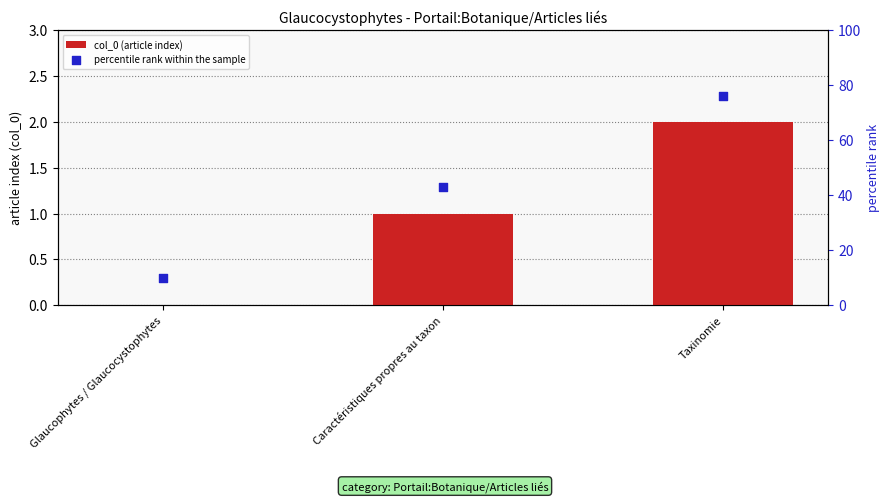

Which series reaches the maximum Y coordinate?

percentile rank within the sample